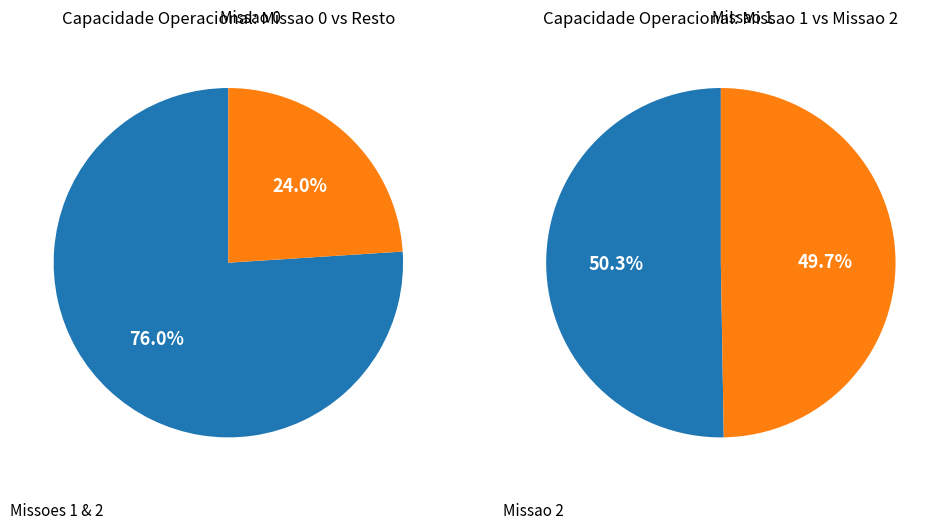

Does Missao 0 account for over 50% of the chart?

No